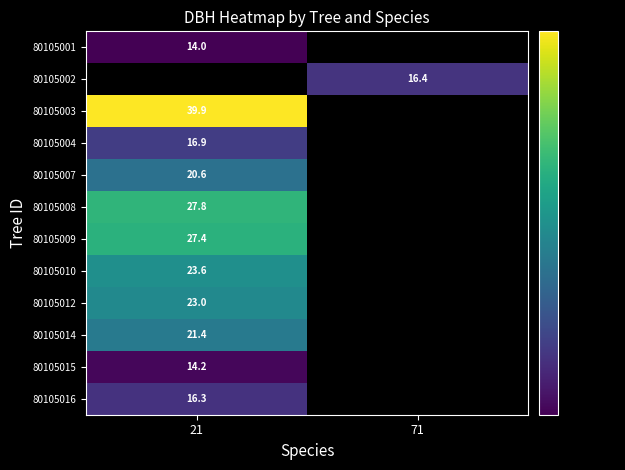

What is the greatest value displayed?

39.9